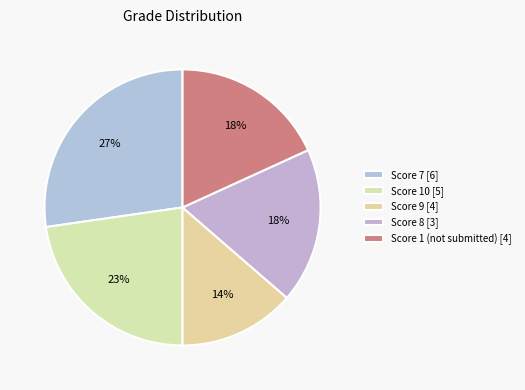

How many segments does this pie chart have?

5